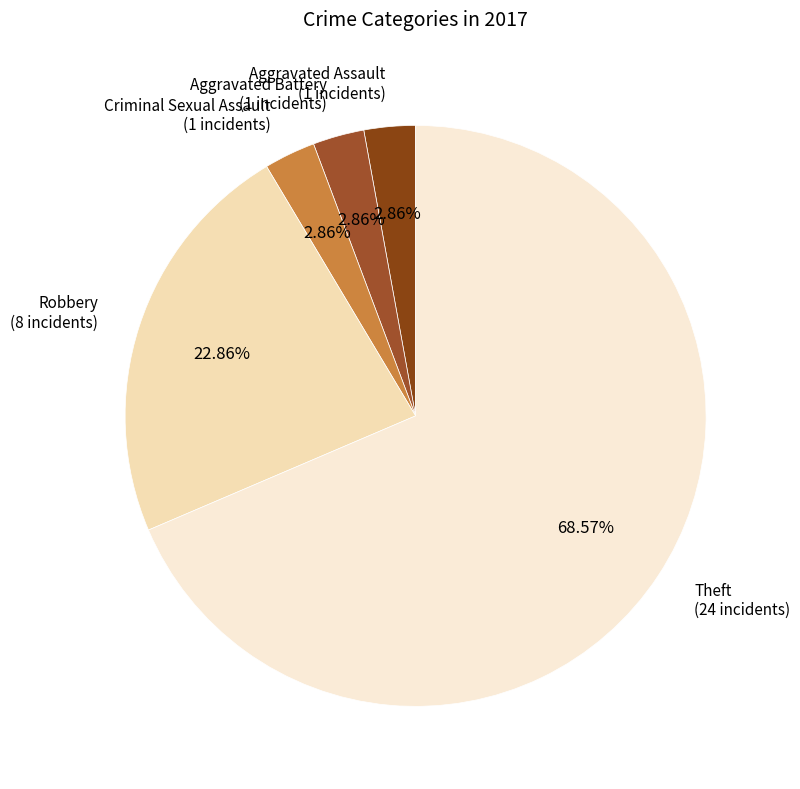

Which slice is the largest?

Theft